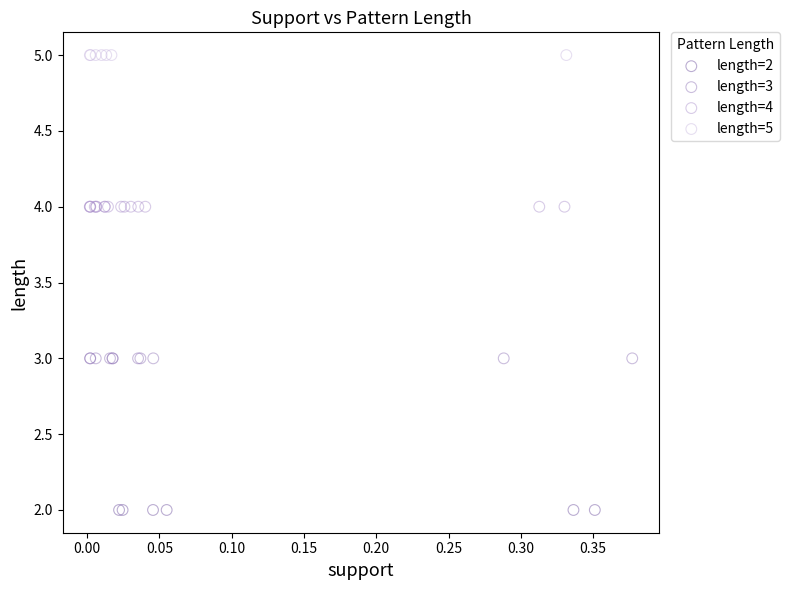

Which series contains the highest Y value?

length=5